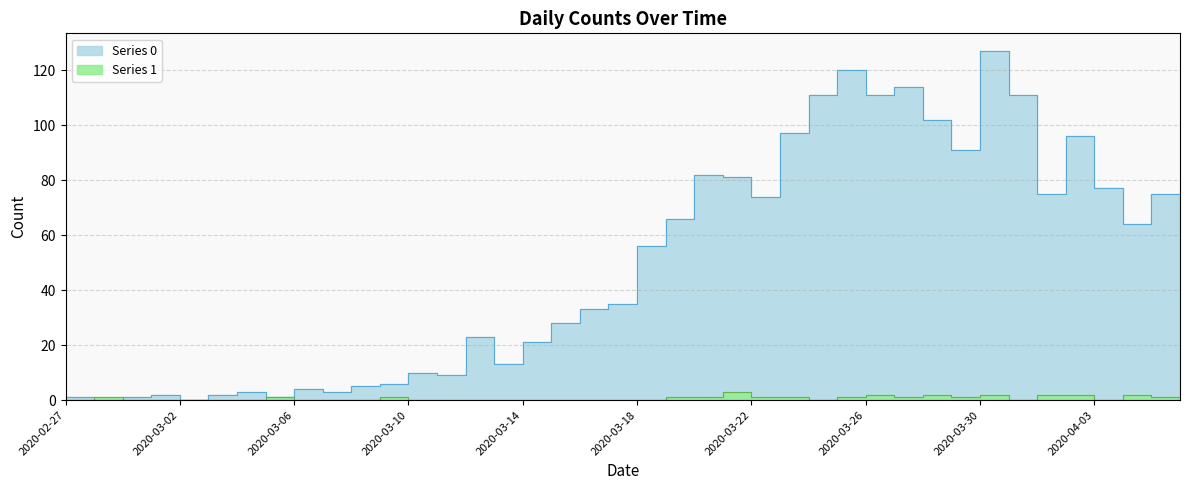

Does the chart have visible grid lines?

Yes